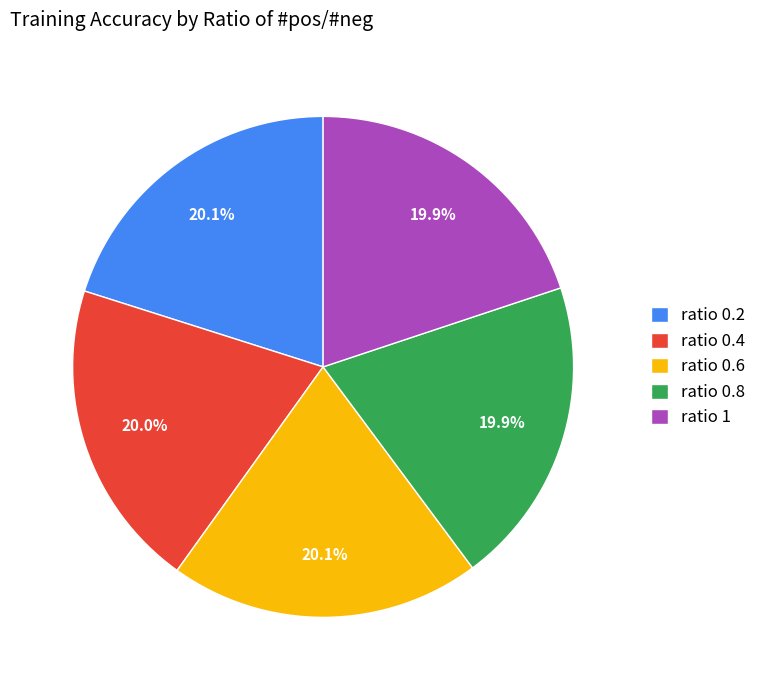

Count the number of slices in the pie.

5